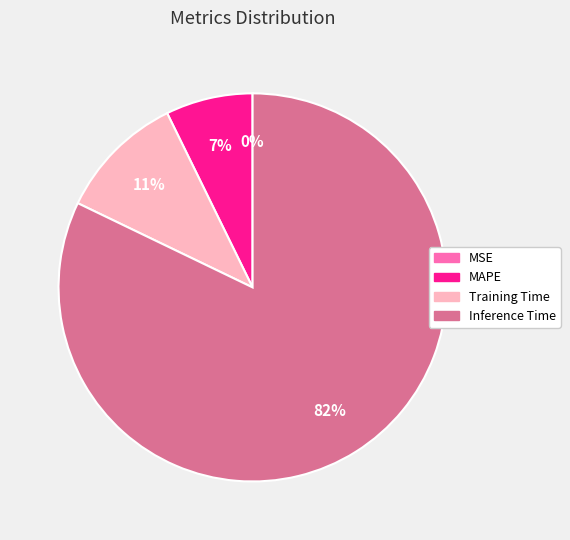

Does any single category account for the majority?

Yes